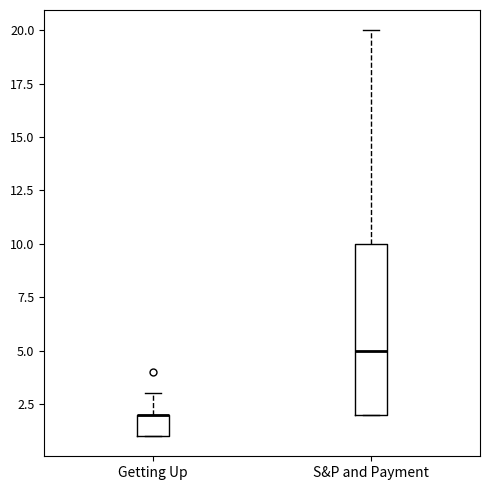

Comparing the boxes themselves (not the whiskers), which one is the tallest?

S&P and Payment